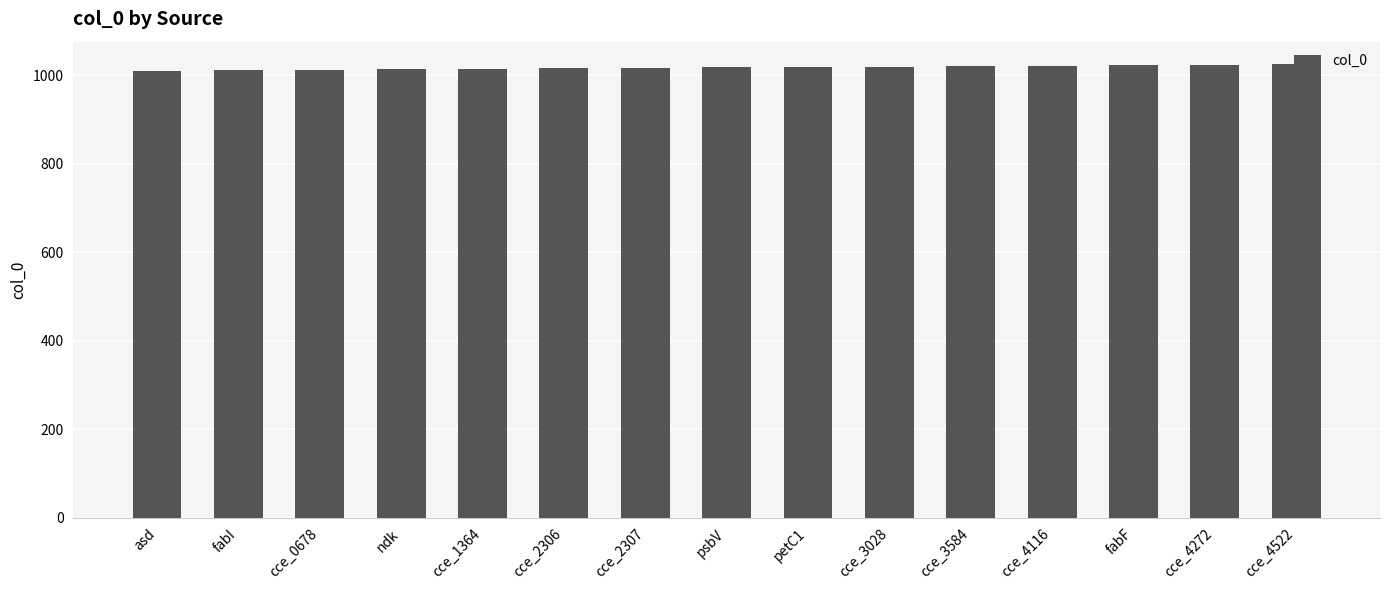

What is the smallest value displayed?

1011